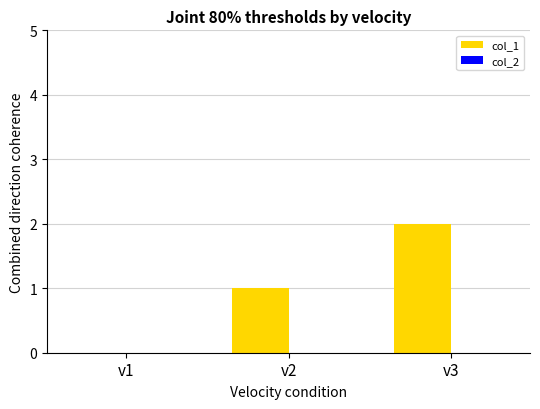

True or false: the data shows 3 at v3.

False